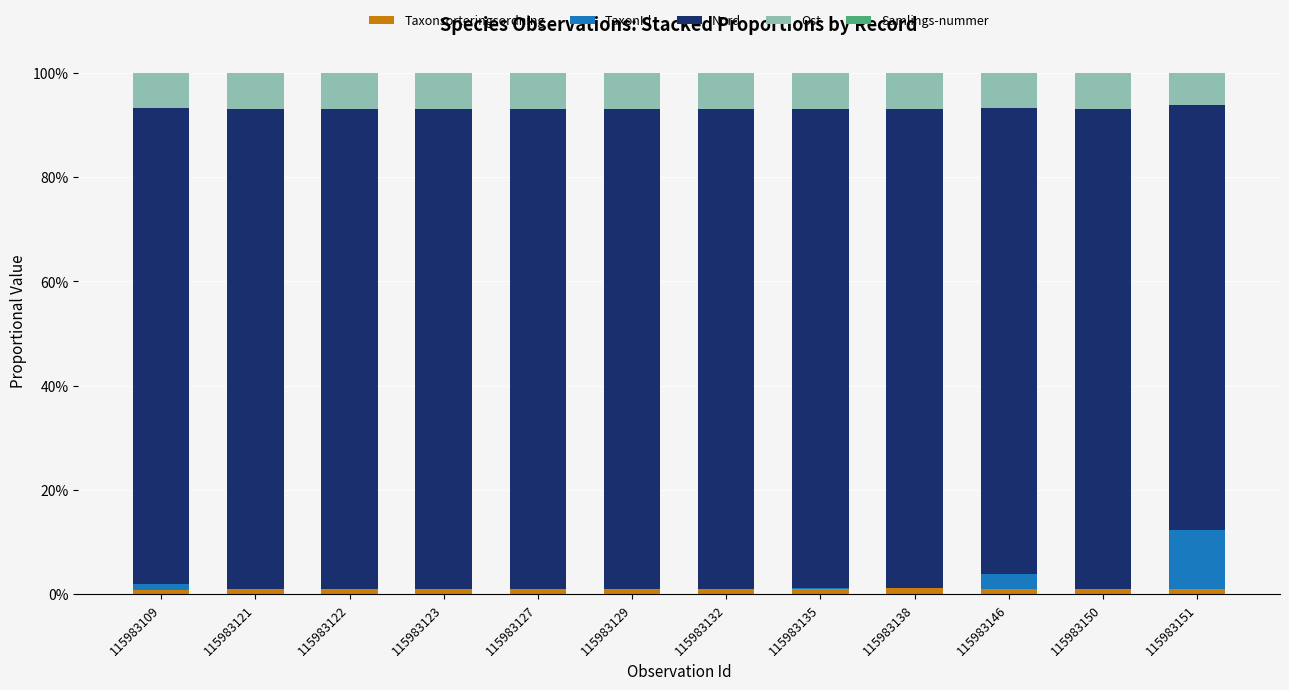

Does the chart contain stacked bars?

Yes